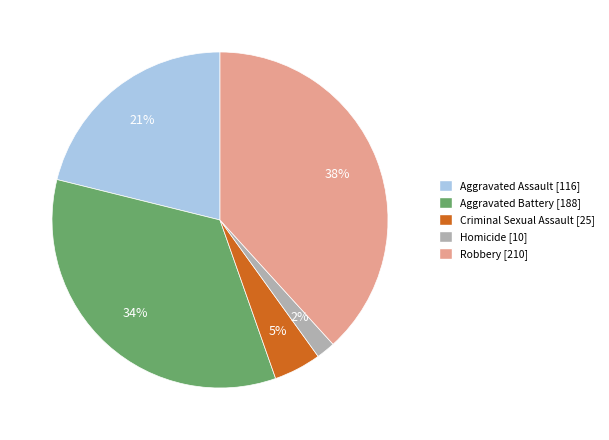

How many segments does this pie chart have?

5